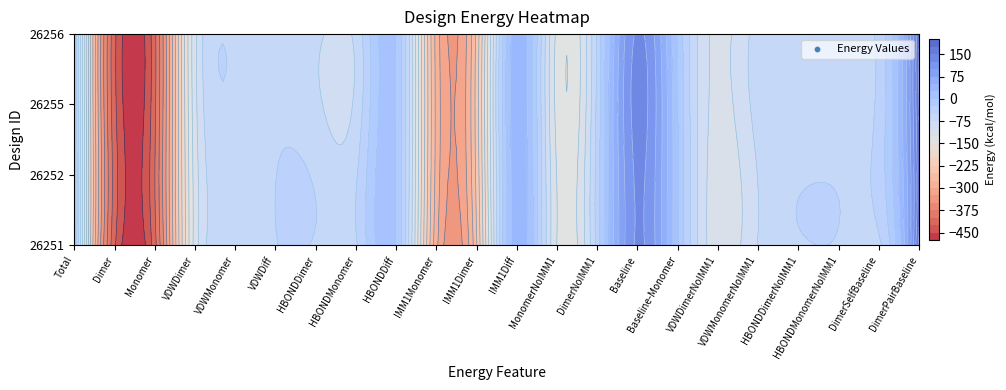

Between Total and VDWMonomerNoIMM1, which series saw the biggest shift?

26252